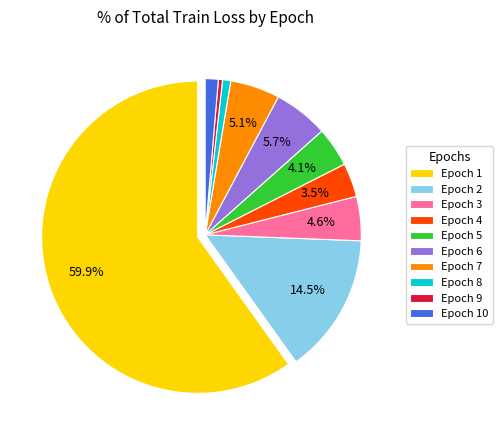

Which category has the biggest portion of the pie?

Epoch 1